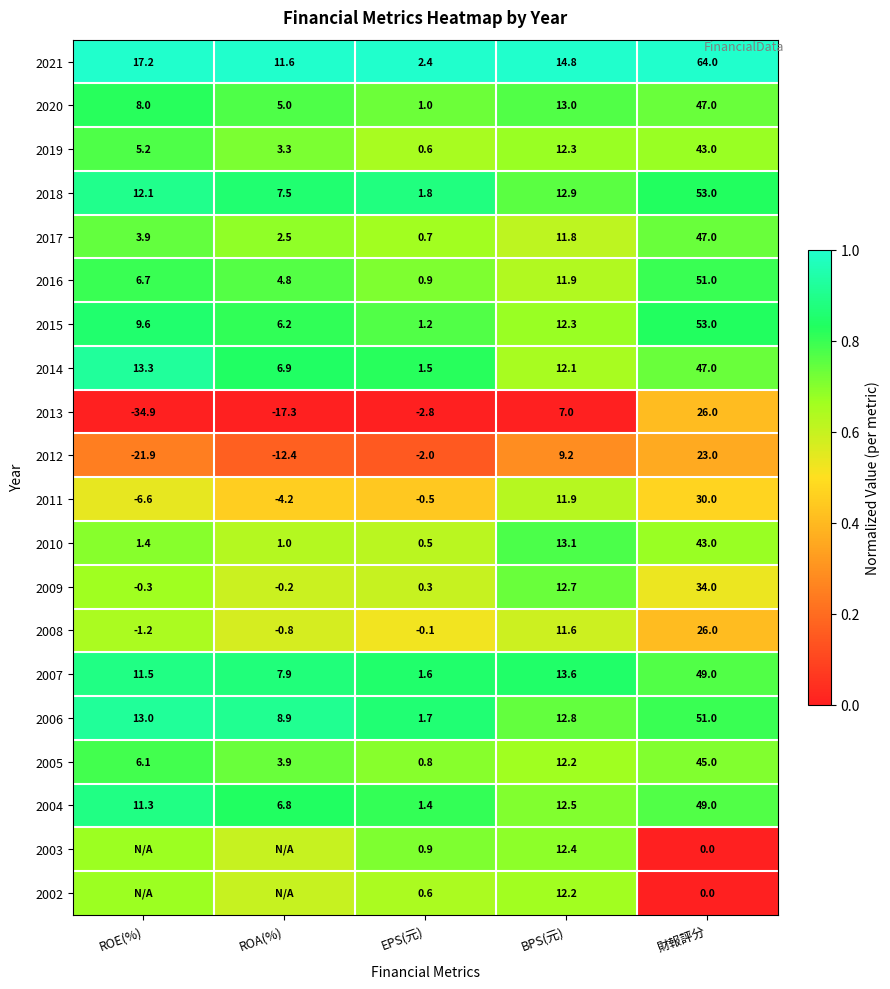

At which category does the chart reach its minimum across all series?

ROE(%)